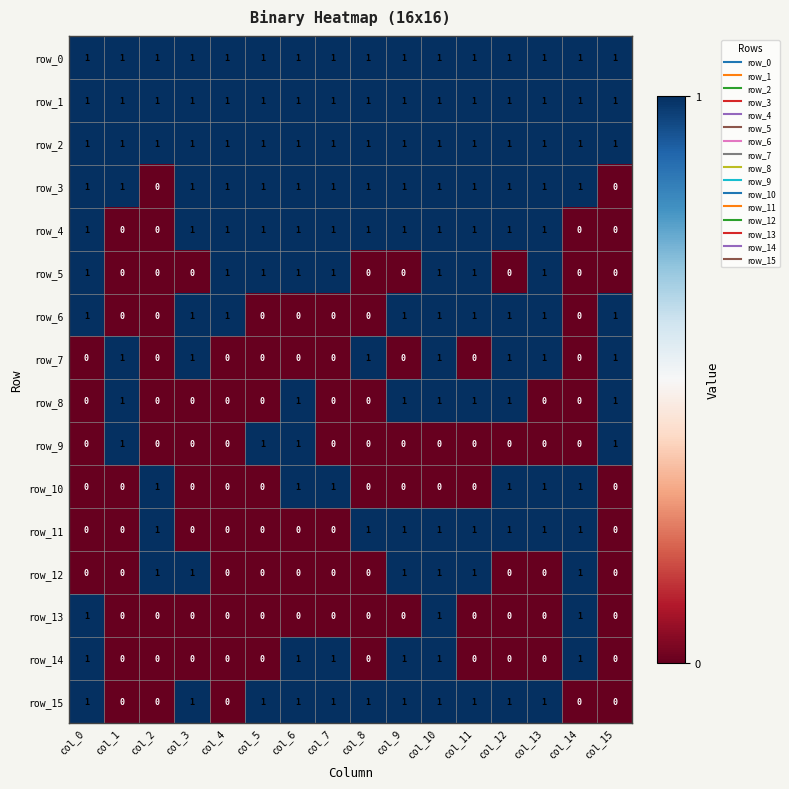

Reading left to right, transcribe all the data shown in this chart.

row_0: 1	1	1	1	1	1	1	1	1	1	1	1	1	1	1	1
row_1: 1	1	1	1	1	1	1	1	1	1	1	1	1	1	1	1
row_2: 1	1	1	1	1	1	1	1	1	1	1	1	1	1	1	1
row_3: 1	1	0	1	1	1	1	1	1	1	1	1	1	1	1	0
row_4: 1	0	0	1	1	1	1	1	1	1	1	1	1	1	0	0
row_5: 1	0	0	0	1	1	1	1	0	0	1	1	0	1	0	0
row_6: 1	0	0	1	1	0	0	0	0	1	1	1	1	1	0	1
row_7: 0	1	0	1	0	0	0	0	1	0	1	0	1	1	0	1
row_8: 0	1	0	0	0	0	1	0	0	1	1	1	1	0	0	1
row_9: 0	1	0	0	0	1	1	0	0	0	0	0	0	0	0	1
row_10: 0	0	1	0	0	0	1	1	0	0	0	0	1	1	1	0
row_11: 0	0	1	0	0	0	0	0	1	1	1	1	1	1	1	0
row_12: 0	0	1	1	0	0	0	0	0	1	1	1	0	0	1	0
row_13: 1	0	0	0	0	0	0	0	0	0	1	0	0	0	1	0
row_14: 1	0	0	0	0	0	1	1	0	1	1	0	0	0	1	0
row_15: 1	0	0	1	0	1	1	1	1	1	1	1	1	1	0	0